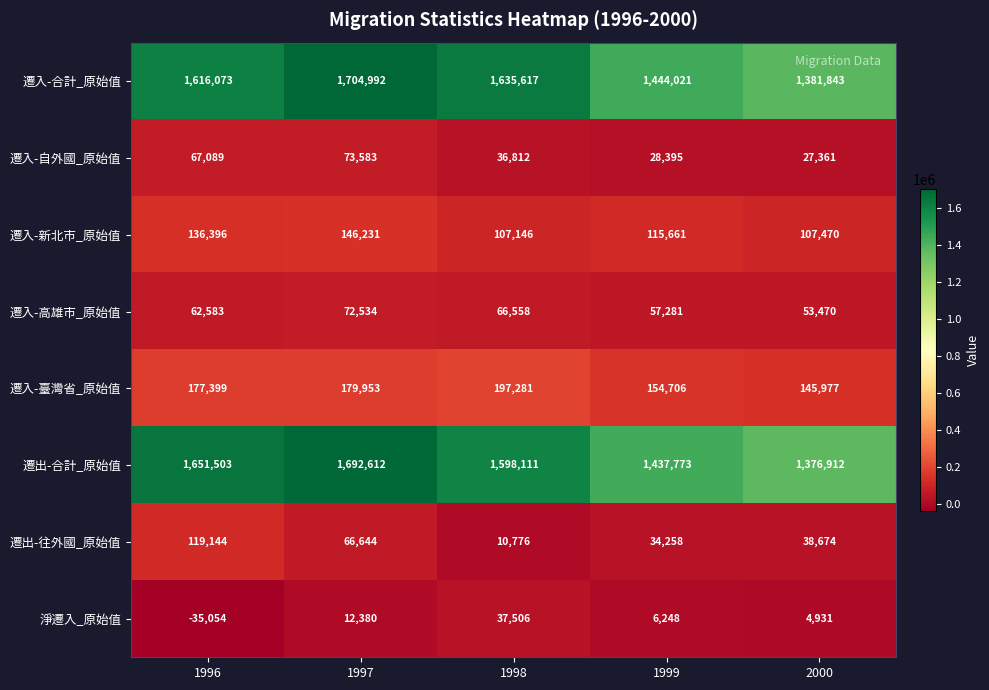

Which series changed the most between 1998 and 2000?

遷入-合計_原始值